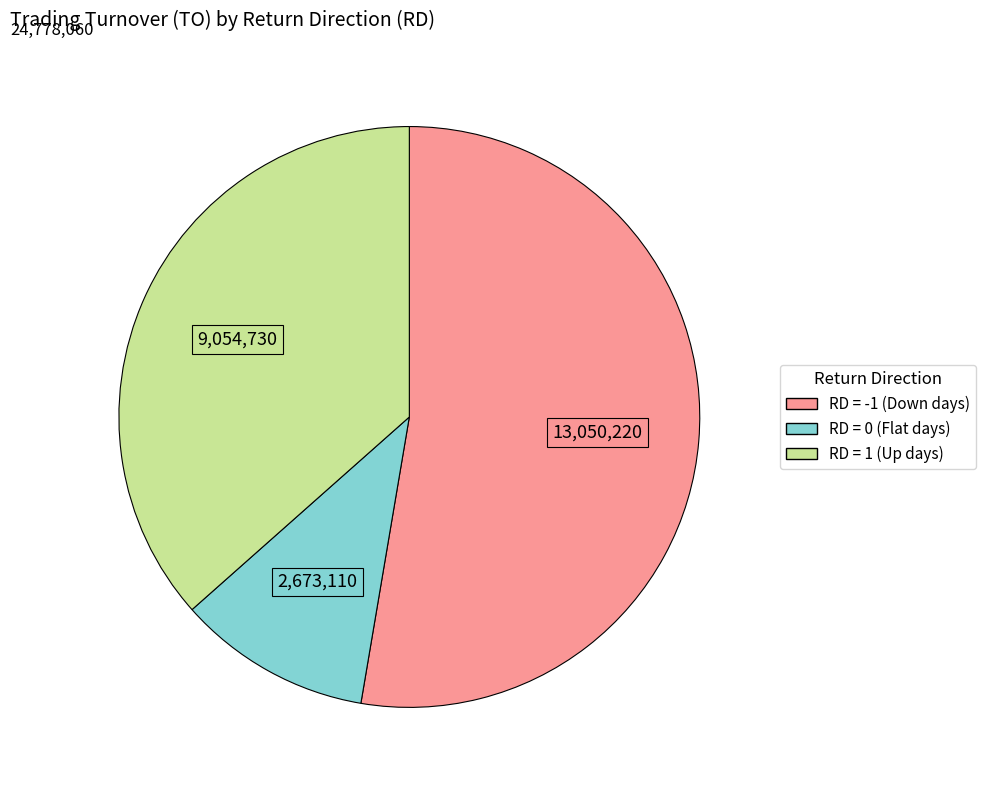

Is there a majority slice in this chart?

Yes